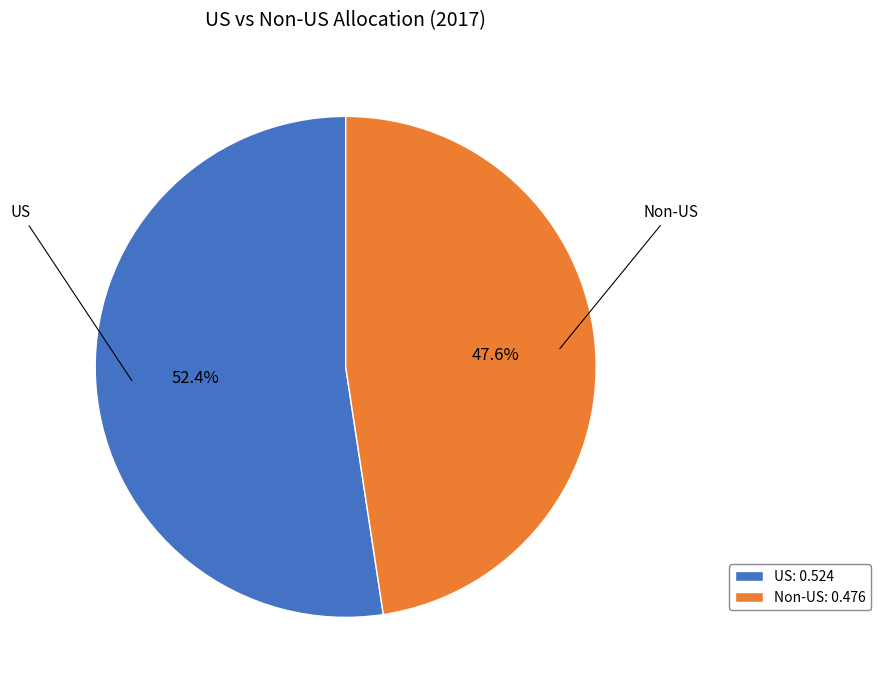

What is the smallest slice in the pie chart?

Non-US